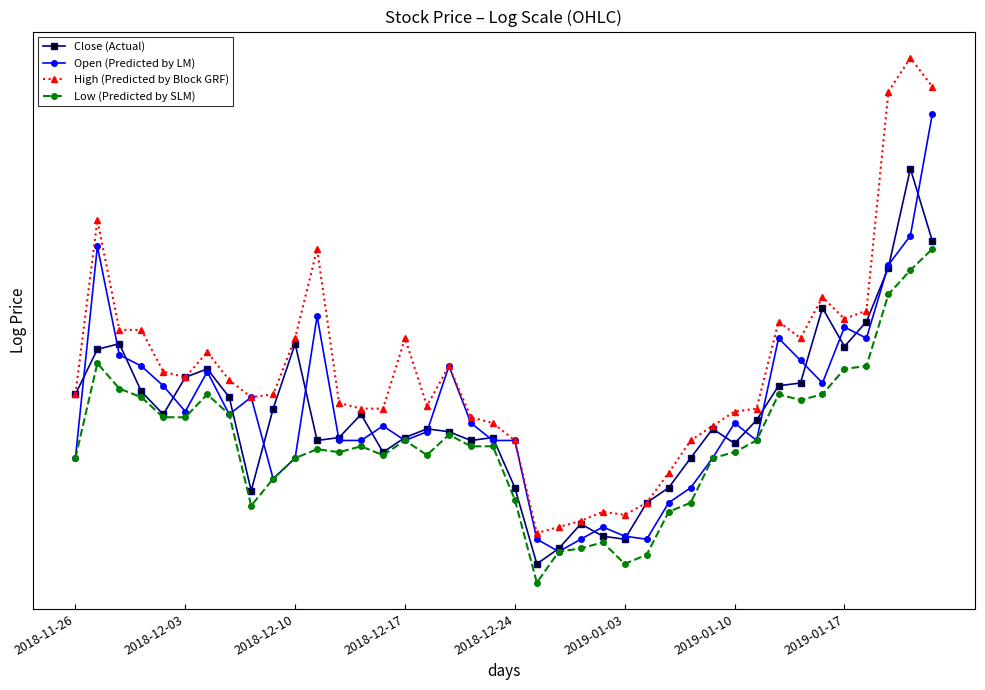

Does the chart have visible grid lines?

Yes